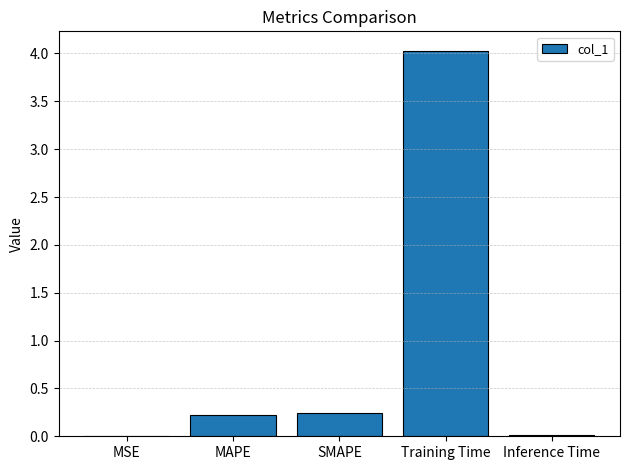

What is the difference between the values at Training Time and SMAPE?

3.8